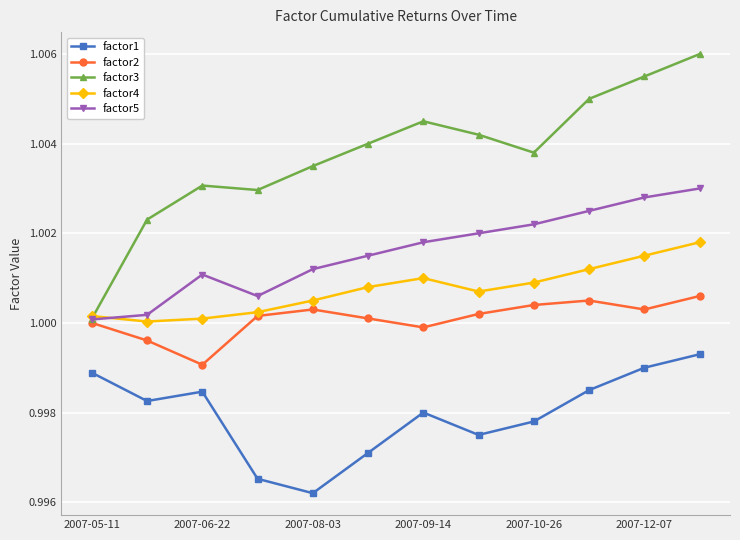

Which series has the widest spread of values?

factor3